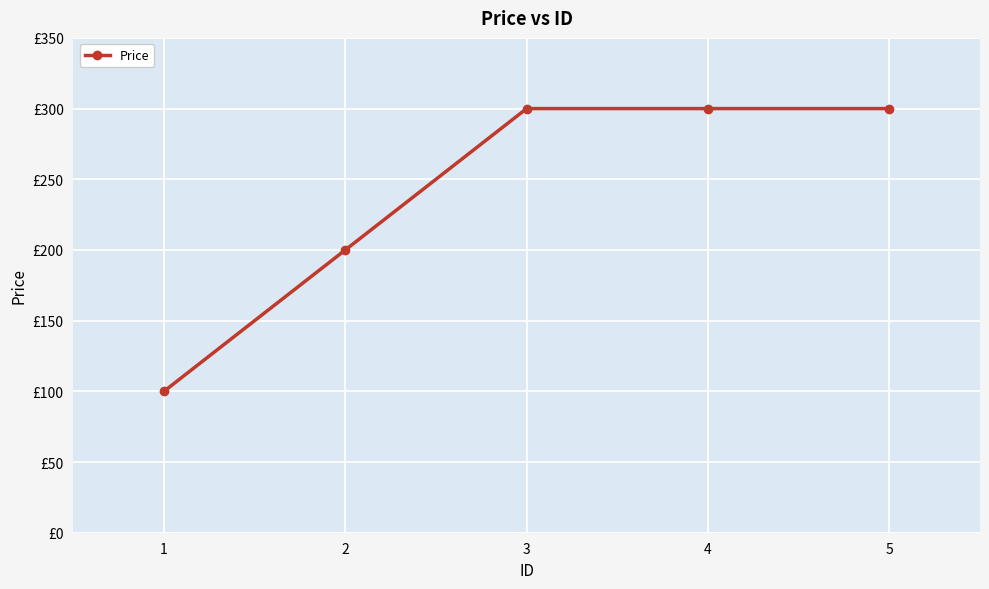

Reading right to left, list all the values displayed in this chart.

300	300	300	200	100